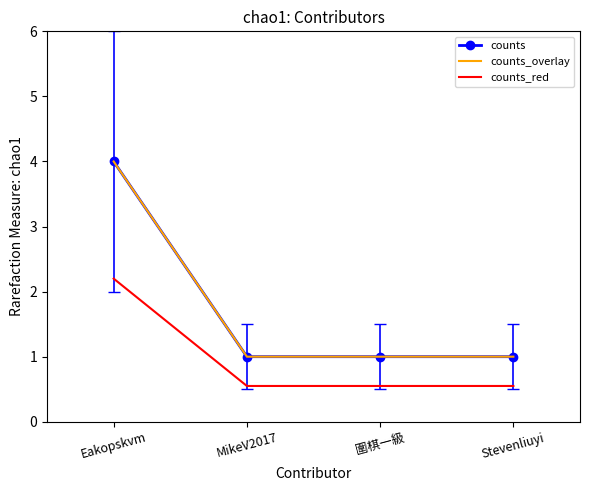

Count the counts values in the range 1 to 4.

4